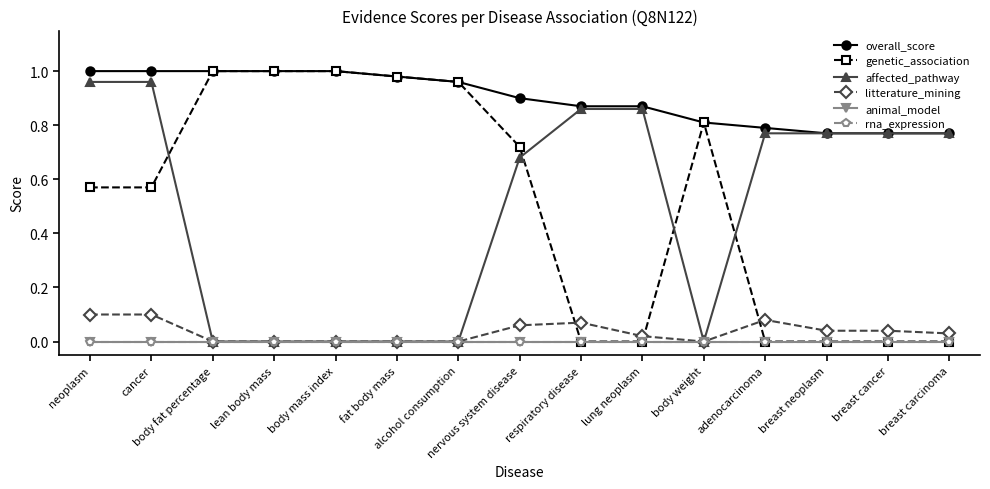

Does the chart have visible grid lines?

No